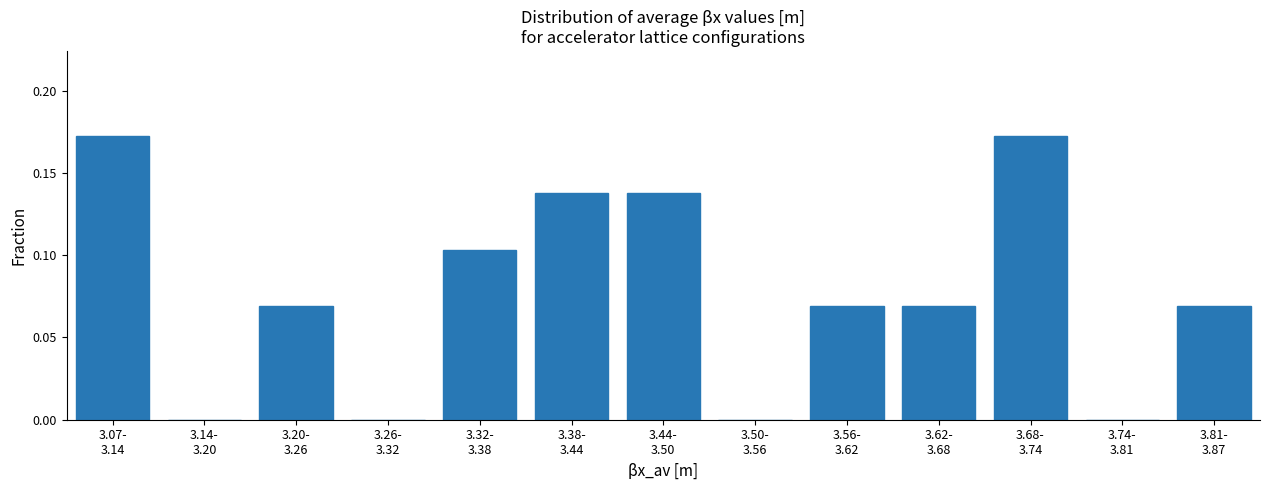

Count the number of categories in the chart.

13